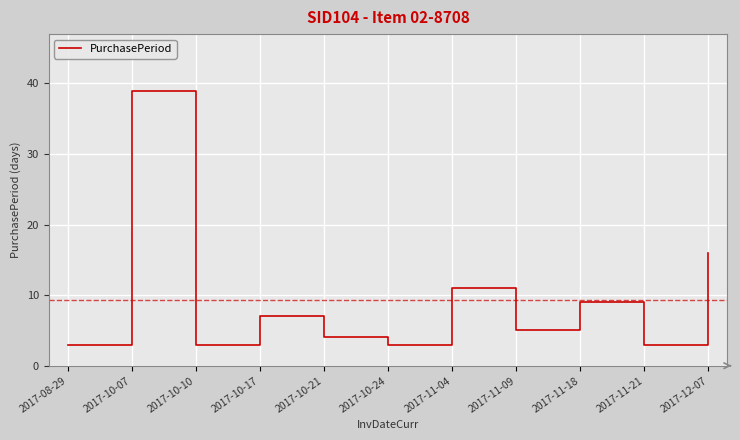

What is the difference between the maximum and minimum values?

36